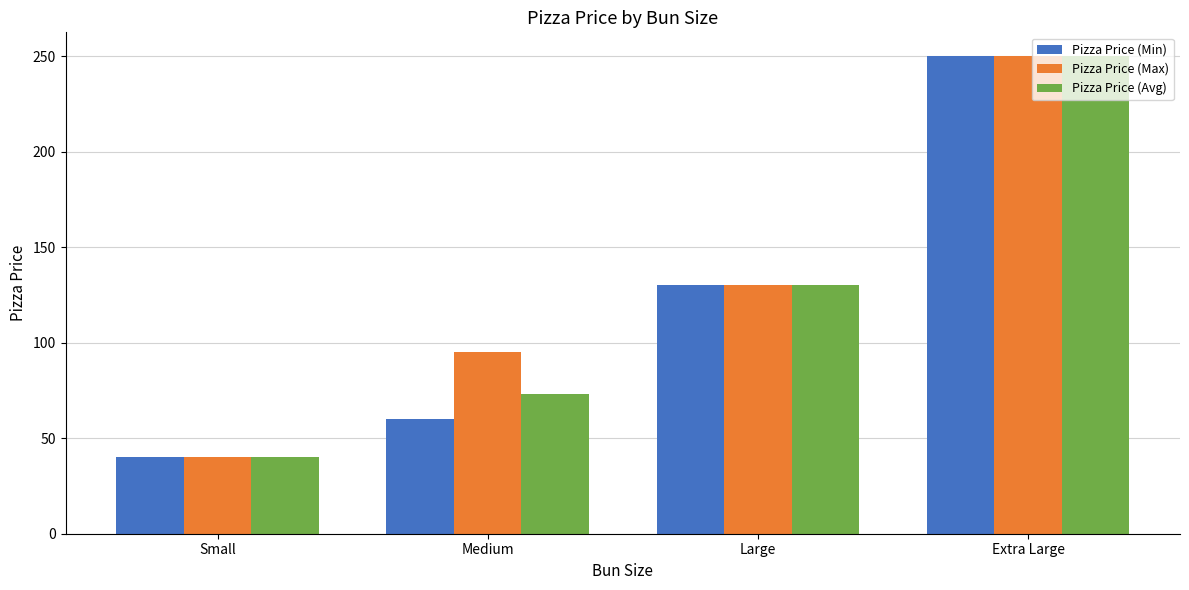

True or false: Pizza Price (Min) has a value of 179 at Large.

False